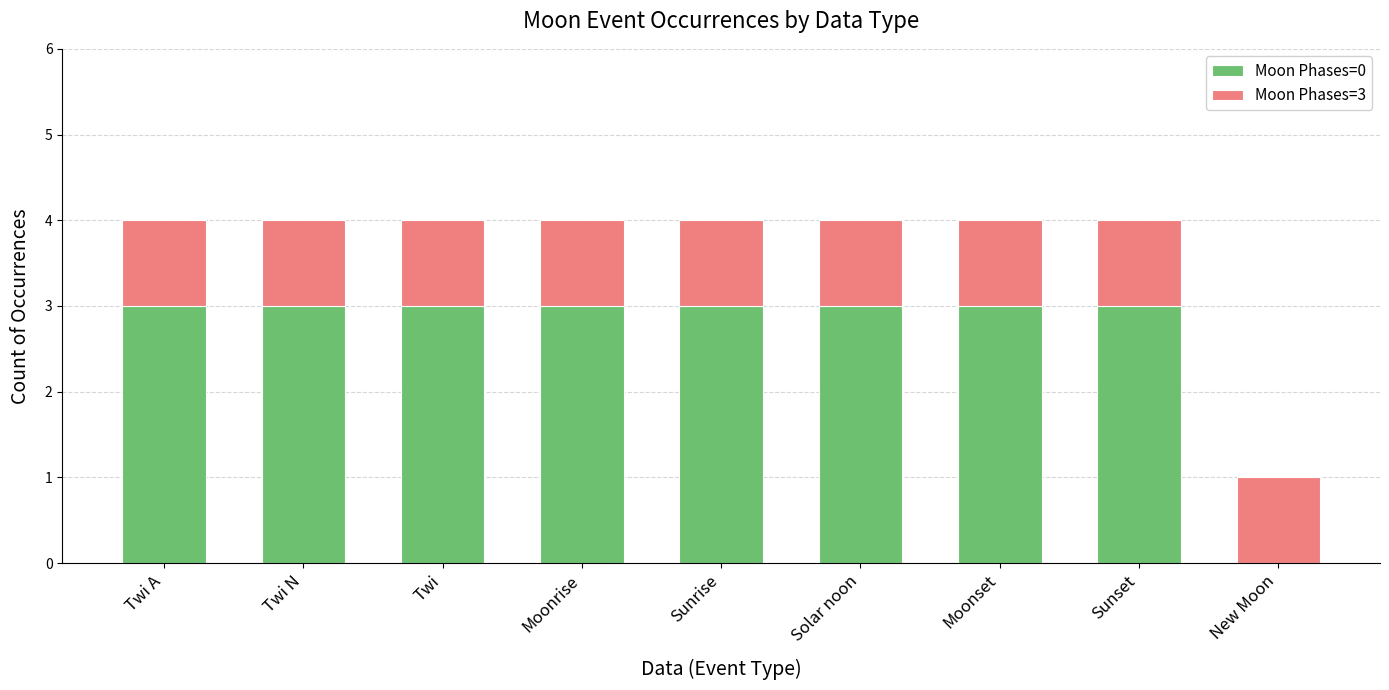

What is the total value across all series at Moonrise?

4